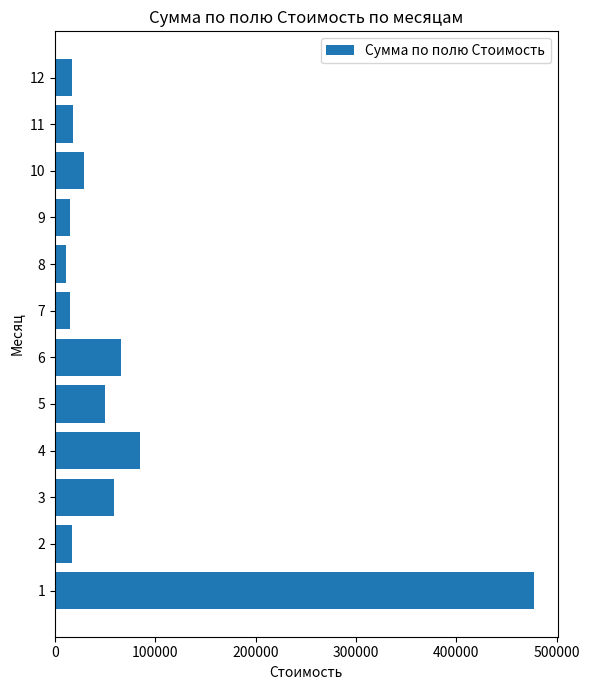

The value at 2 is 17025. True or false?

True